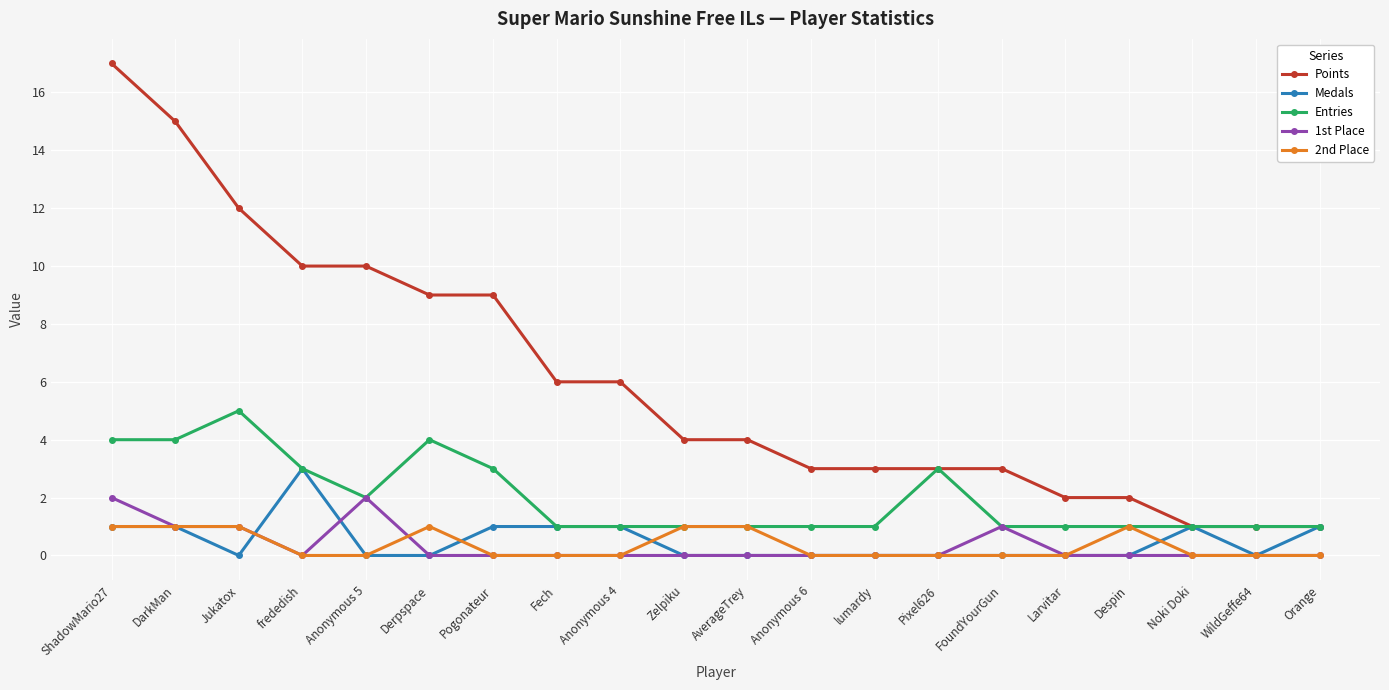

Count the number of categories in the chart.

20